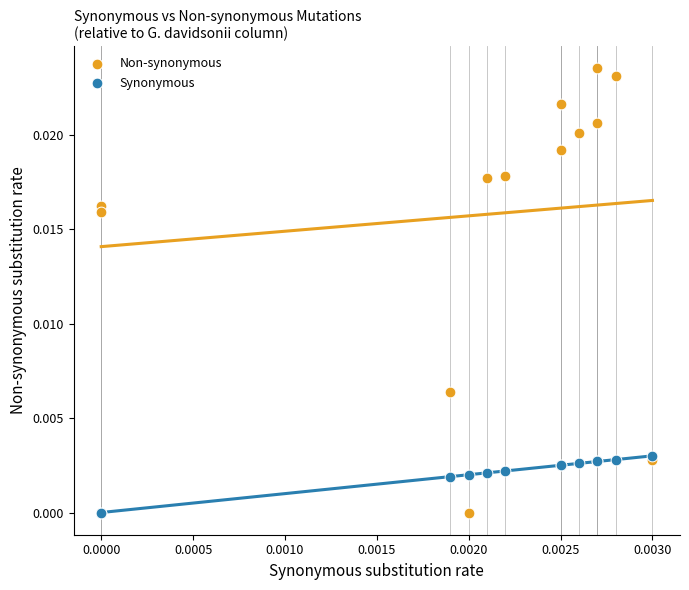

What are all the series names shown in the legend?

Non-synonymous, Synonymous